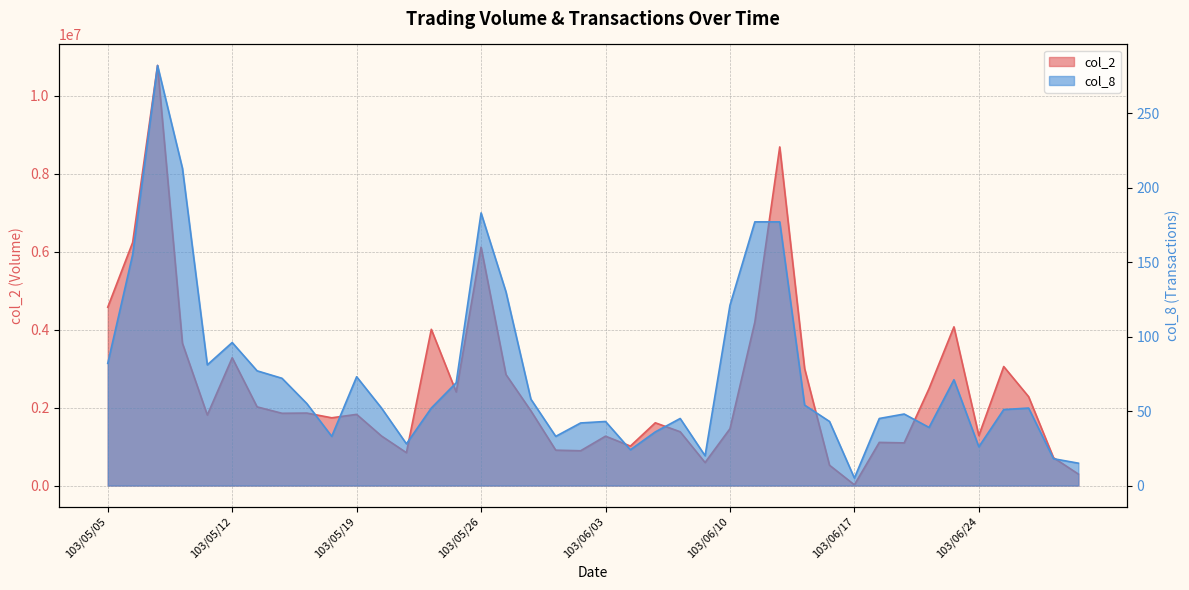

What is the average value of the col_2 series?

2523354